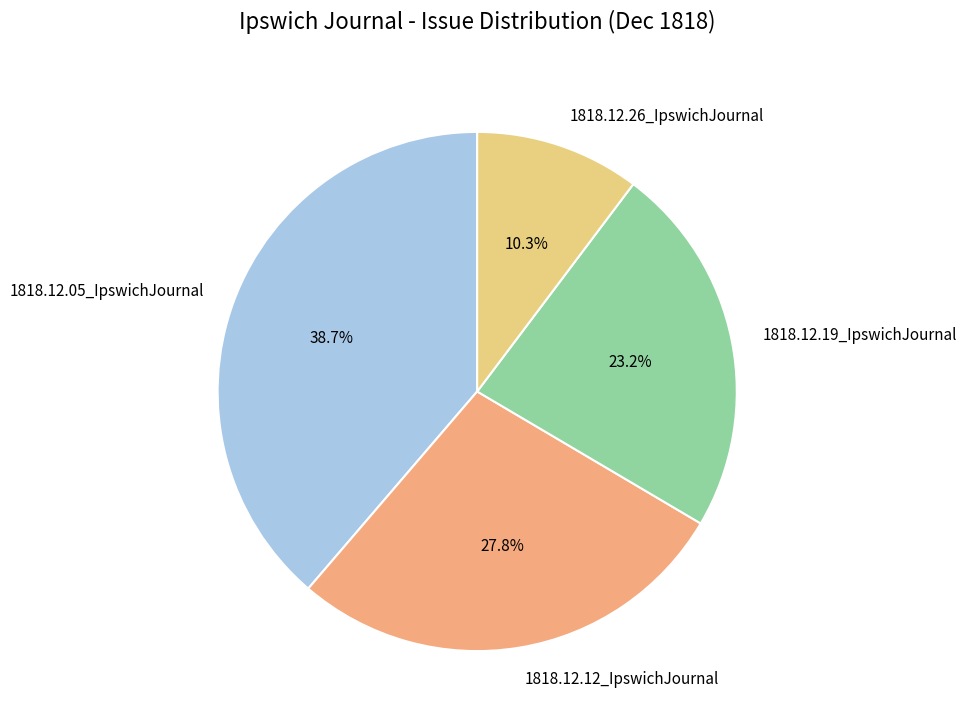

How many segments does this pie chart have?

4